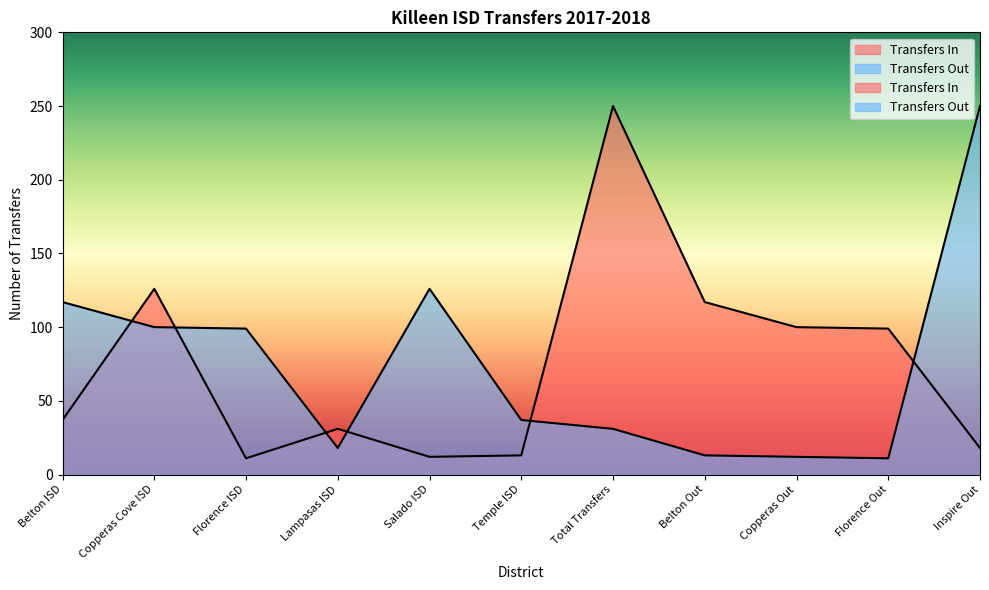

Reading left to right, extract all data points from this chart.

Transfers In: 37	126	11	31	12	13	250	117	100	99	18
Transfers Out: 117	100	99	18	126	37	31	13	12	11	250